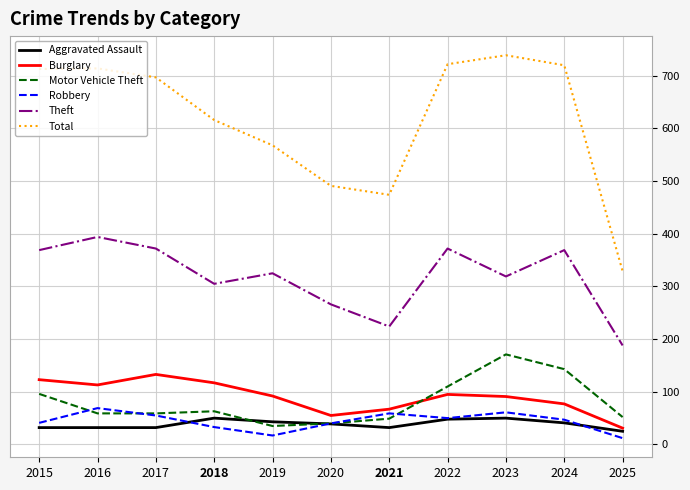

How many distinct data groups are displayed?

6